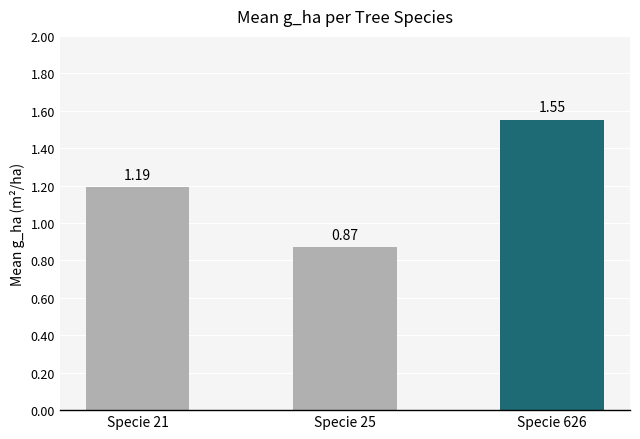

List the labels in order of value, smallest first.

Specie 25, Specie 21, Specie 626